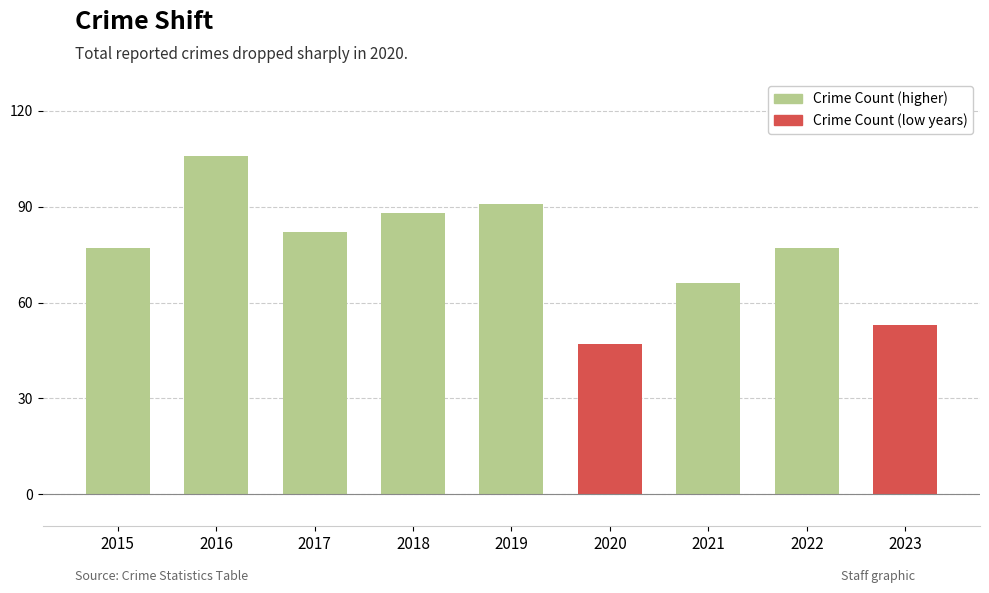

What is the change in value from 2016 to 2018?

-18